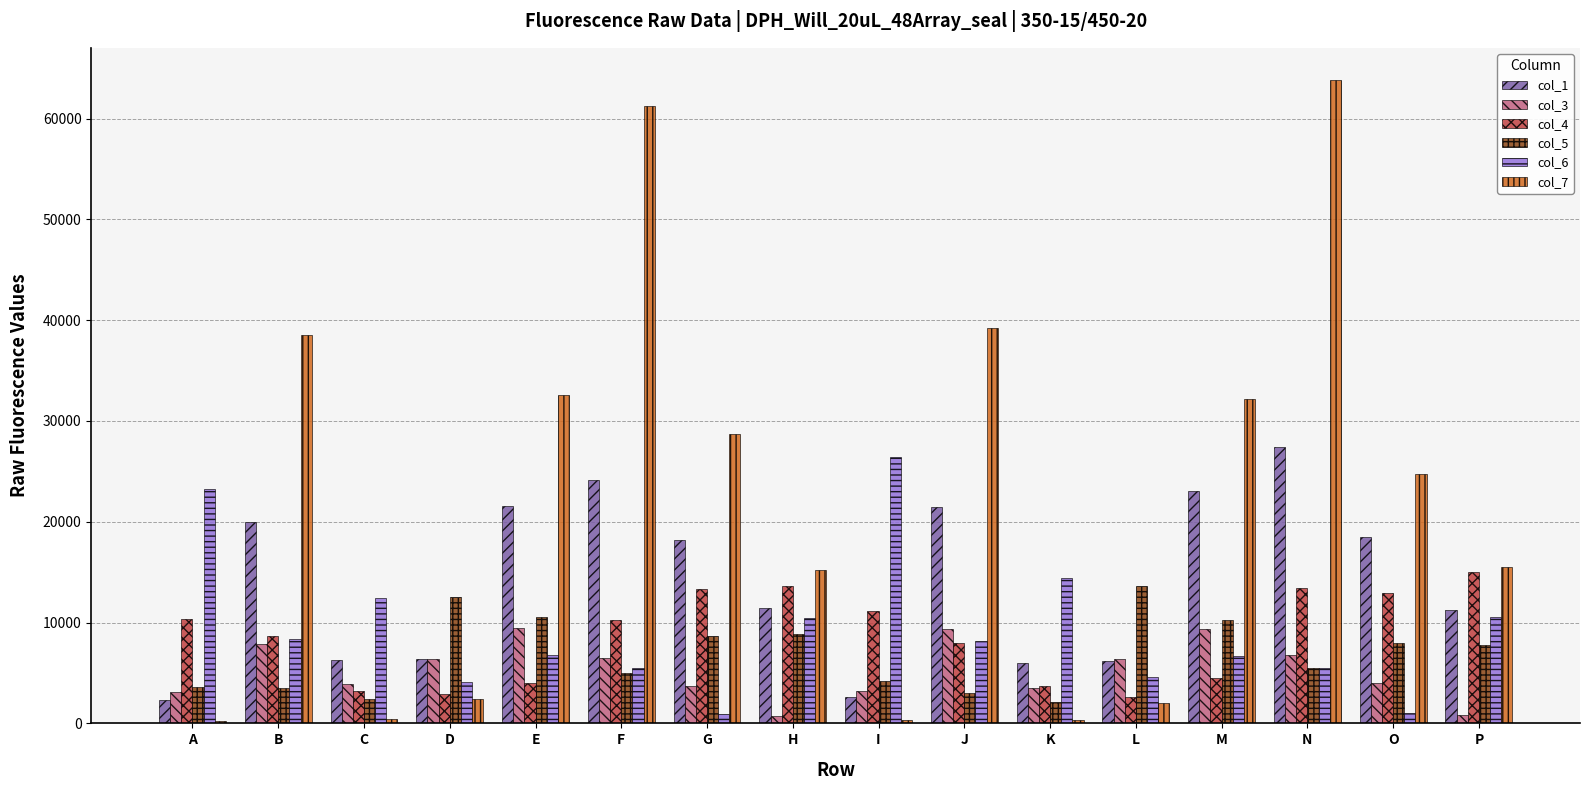

What is the smallest value displayed?

278